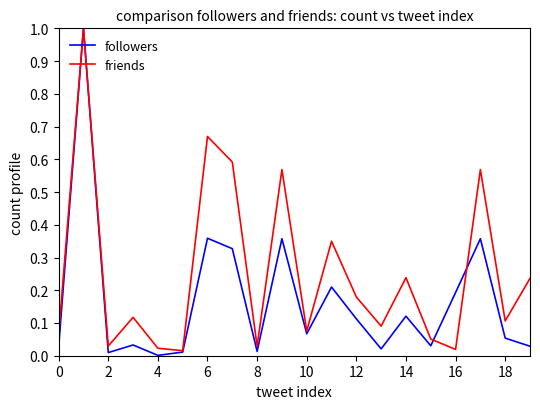

What is the highest value of the friends series?

1.0